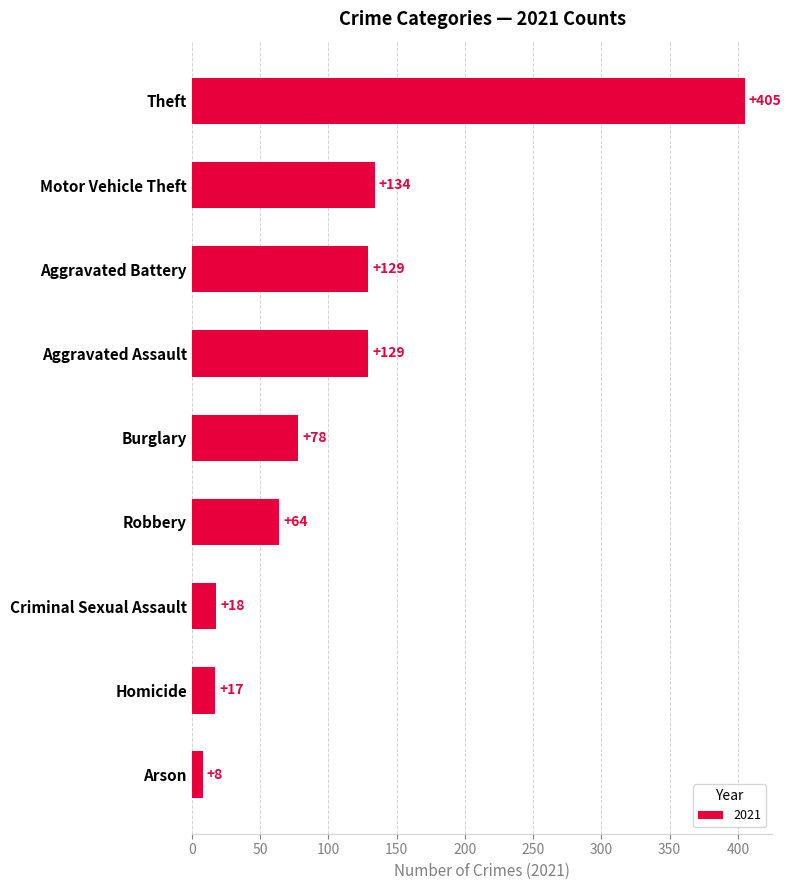

Are the bars grouped side by side (vs. stacked)?

No